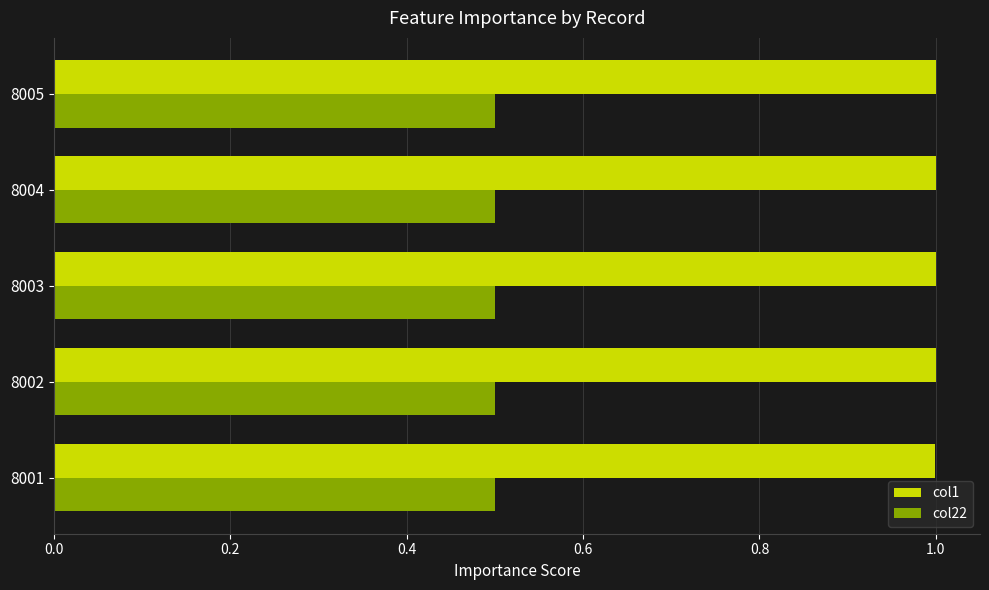

What is the spread (max minus min) of values at 8001?

0.5